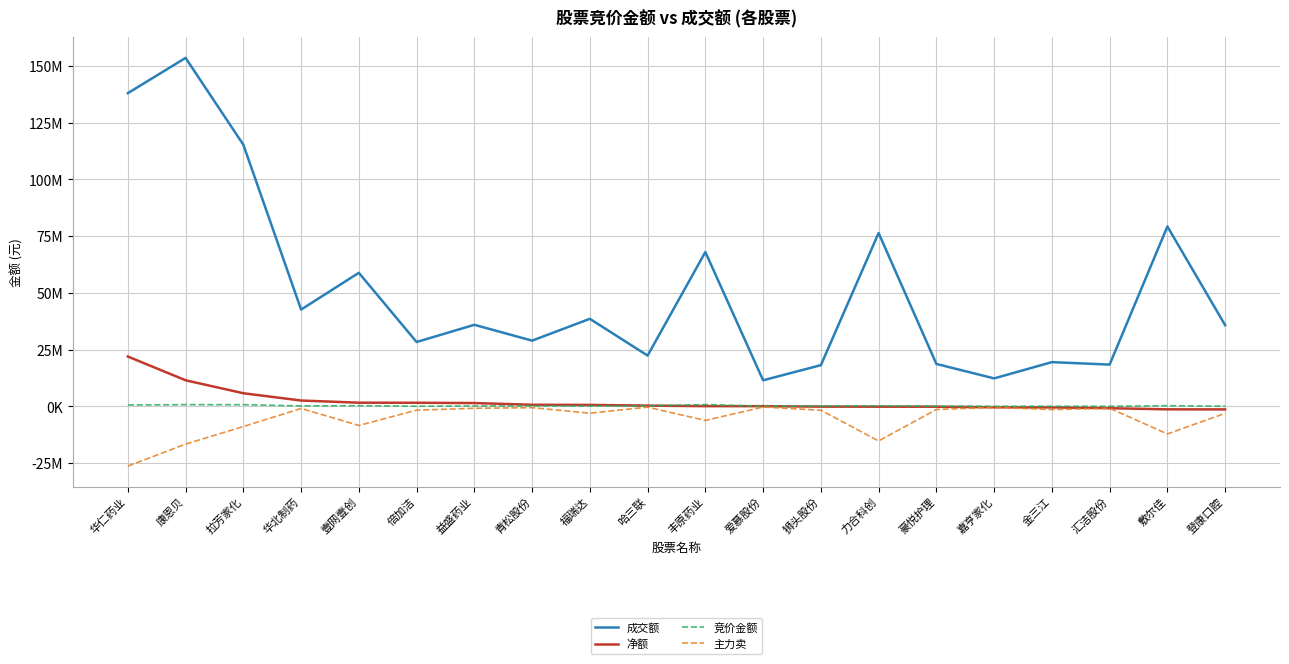

Is it true that 成交额 equals 20831034 at 嘉亨家化?

False